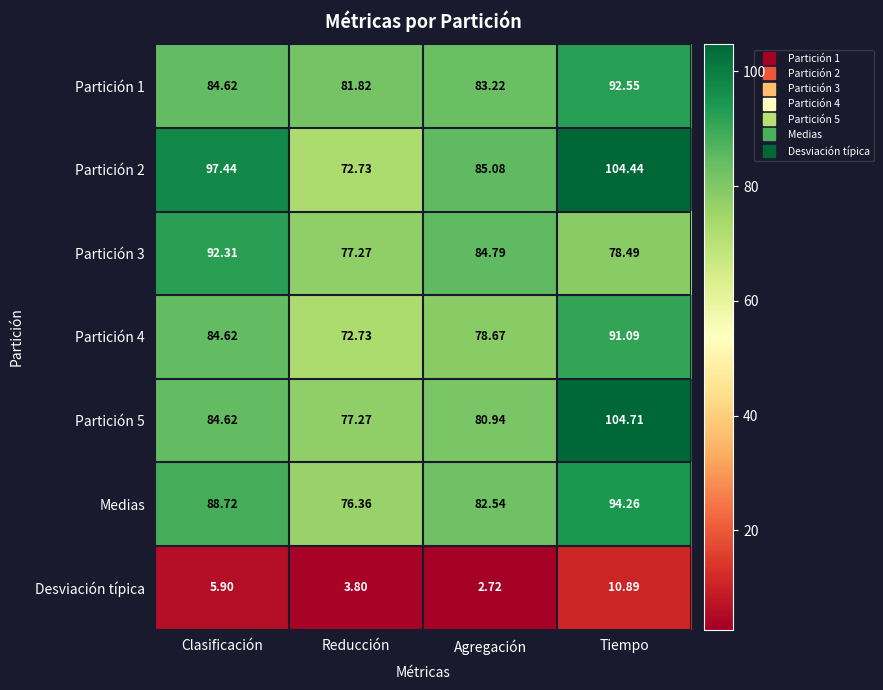

Where is Partición 4 nearest to the value 81?

Agregación